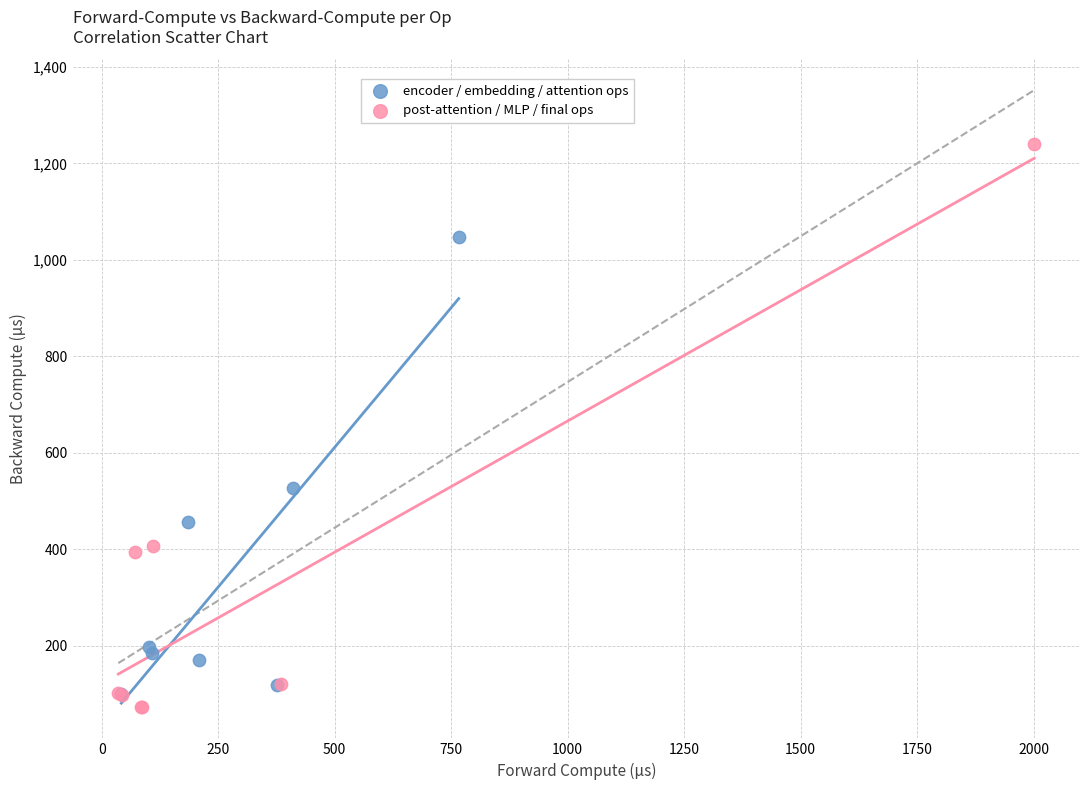

Which series reaches the maximum Y coordinate?

post-attention / MLP / final ops